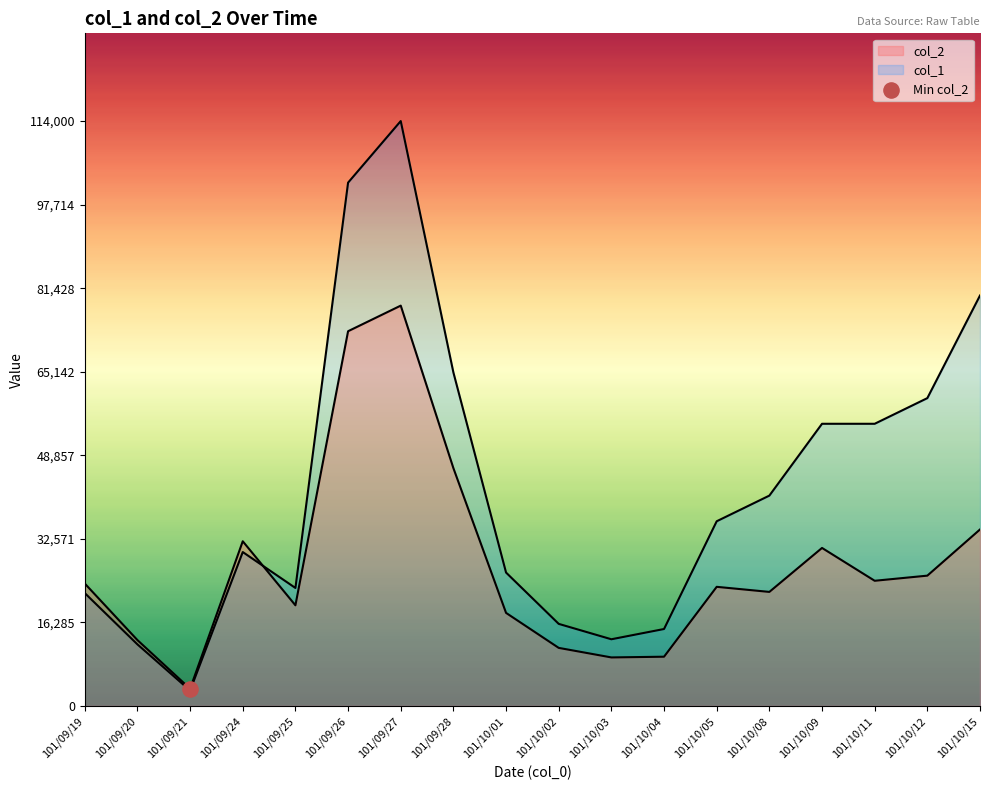

Which series has the largest Y range (max minus min)?

col_1